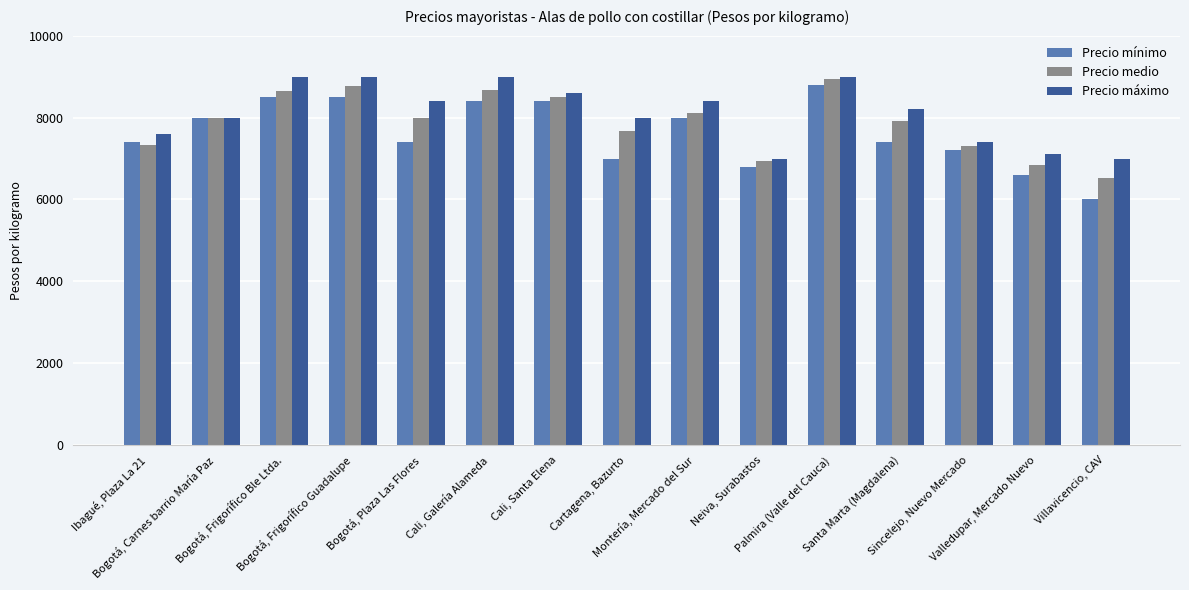

What position from the left is Bogotá, Plaza Las Flores?

5